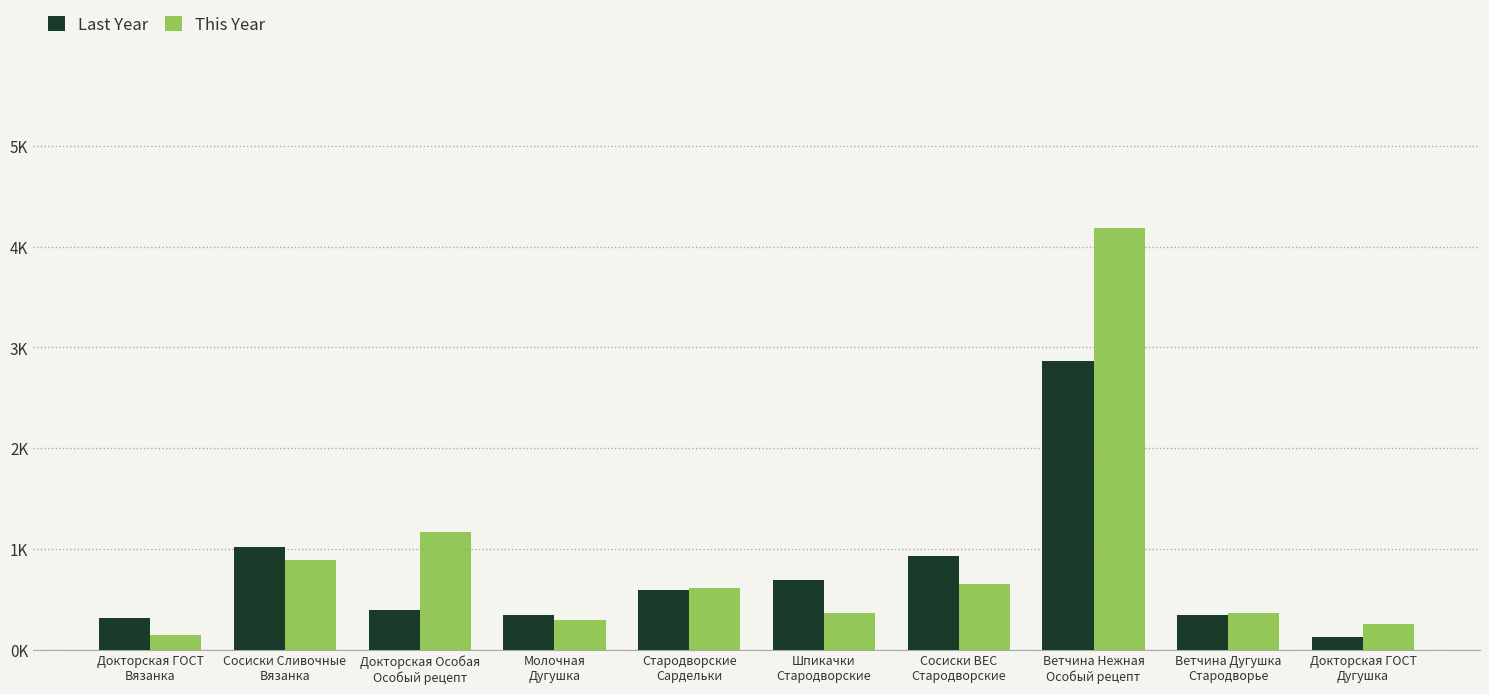

Reading right to left, extract all data points from this chart.

Last Year: Докторская ГОСТ
Дугушка=128.0	Ветчина Дугушка
Стародворье=341.6	Ветчина Нежная
Особый рецепт=2863.2	Сосиски ВЕС
Стародворские=927.5	Шпикачки
Стародворские=687.1	Стародворские
Сардельки=596.5	Молочная
Дугушка=344.0	Докторская Особая
Особый рецепт=393.5	Сосиски Сливочные
Вязанка=1016.3	Докторская ГОСТ
Вязанка=311.1
This Year: Докторская ГОСТ
Дугушка=258.2	Ветчина Дугушка
Стародворье=367.8	Ветчина Нежная
Особый рецепт=4180.9	Сосиски ВЕС
Стародворские=654.4	Шпикачки
Стародворские=361.1	Стародворские
Сардельки=613.7	Молочная
Дугушка=294.5	Докторская Особая
Особый рецепт=1165.2	Сосиски Сливочные
Вязанка=887.9	Докторская ГОСТ
Вязанка=148.2